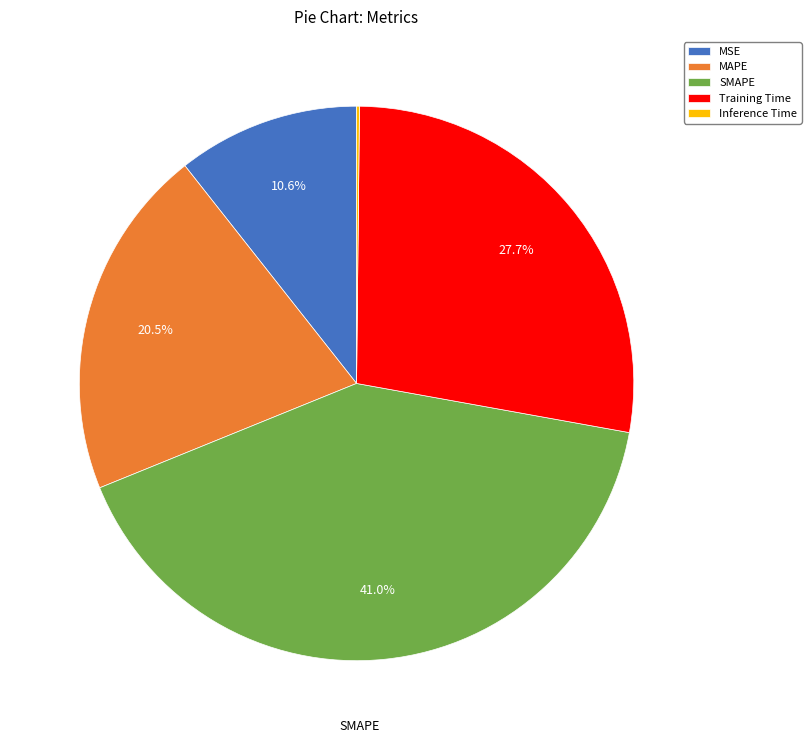

Which slice is the largest?

SMAPE